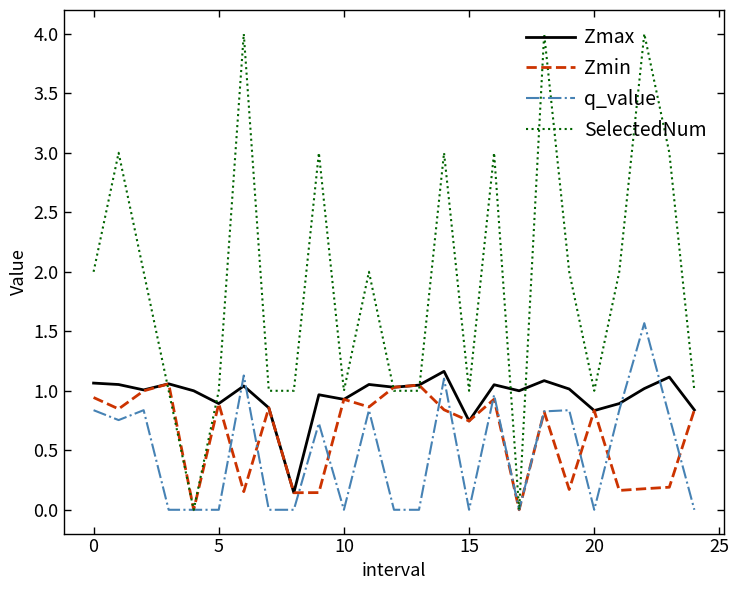

What are all the series names shown in the legend?

Zmax, Zmin, q_value, SelectedNum